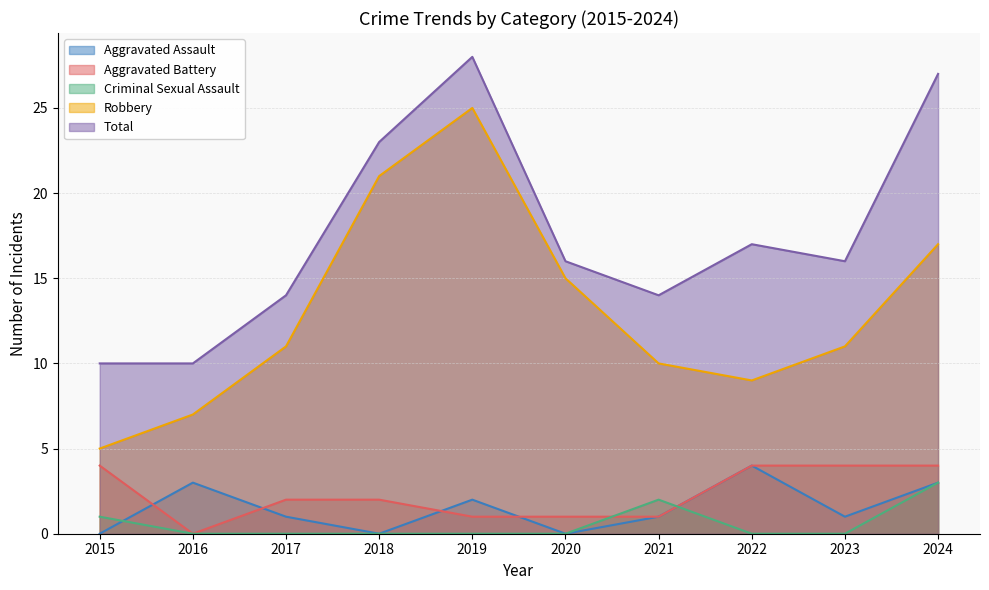

Which series has the largest range (max minus min)?

Robbery